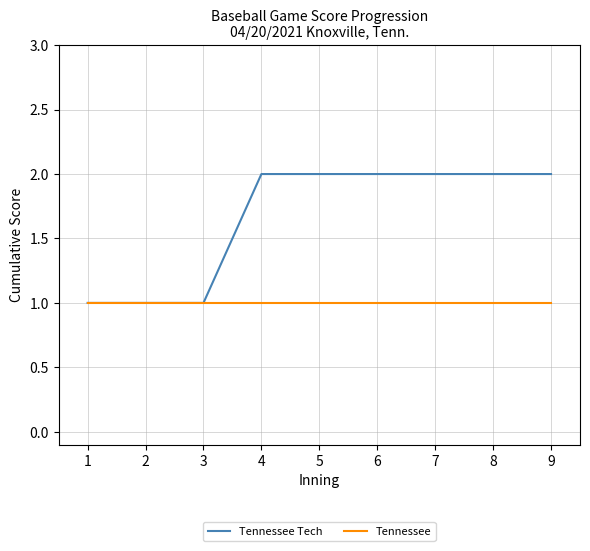

Reading left to right, list all the values displayed in this chart.

Tennessee Tech: 1=1	2=1	3=1	4=2	5=2	6=2	7=2	8=2	9=2
Tennessee: 1=1	2=1	3=1	4=1	5=1	6=1	7=1	8=1	9=1